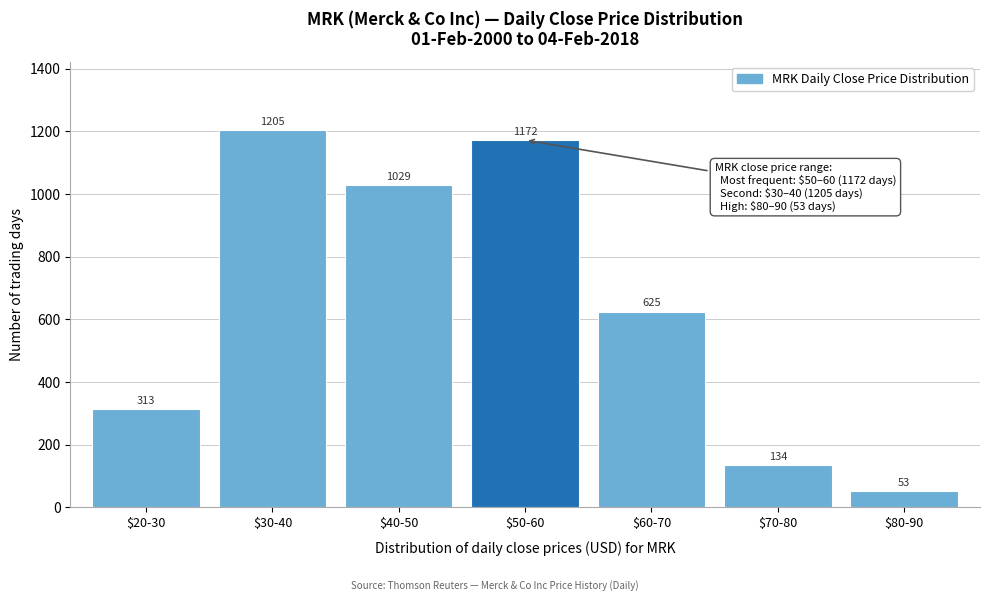

Reading left to right, list all the values displayed in this chart.

313	1205	1029	1172	625	134	53